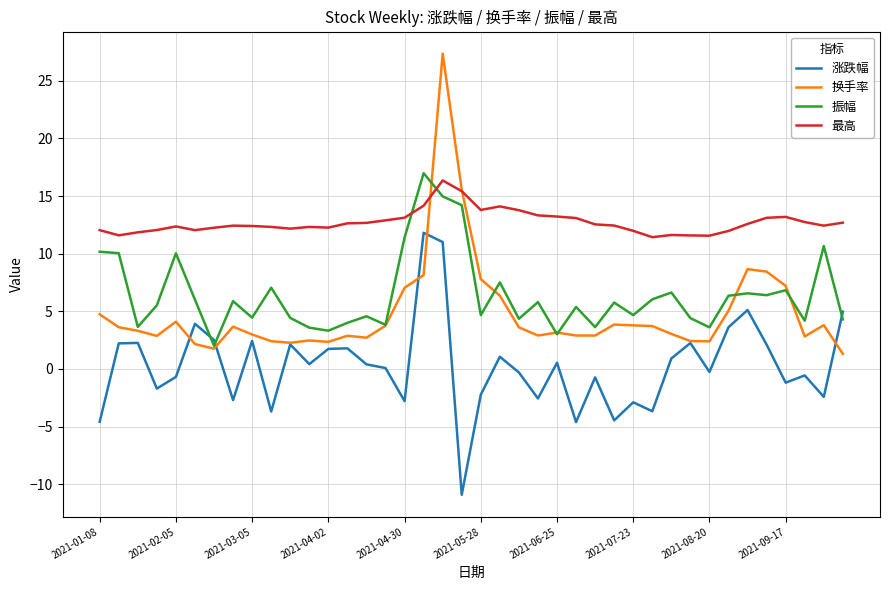

At how many categories does at least one series exceed 2?

40